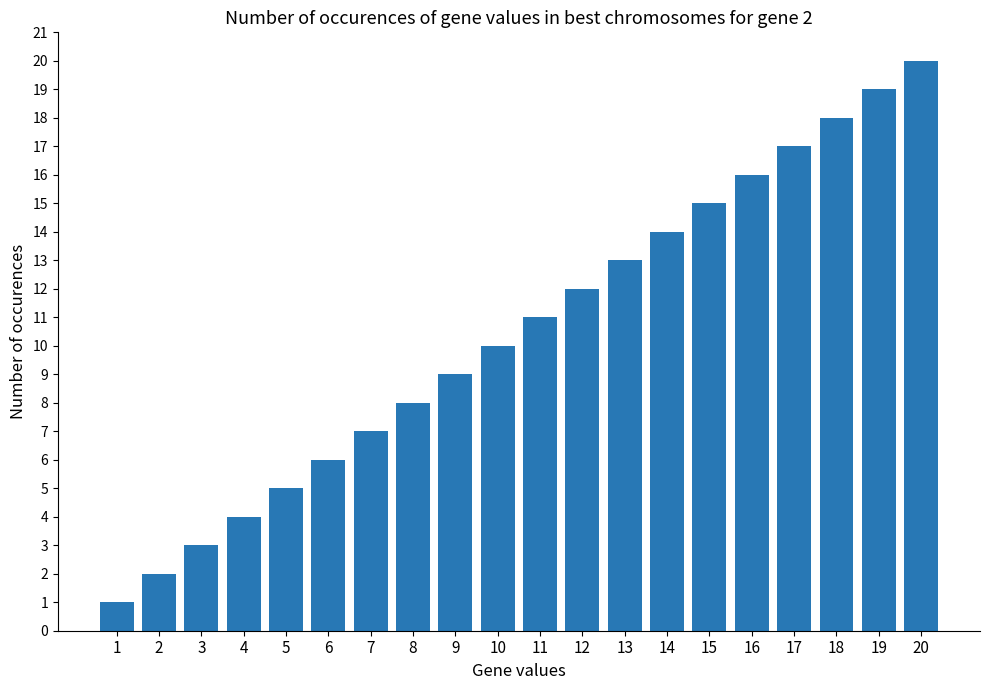

What is the sum of all values?

210